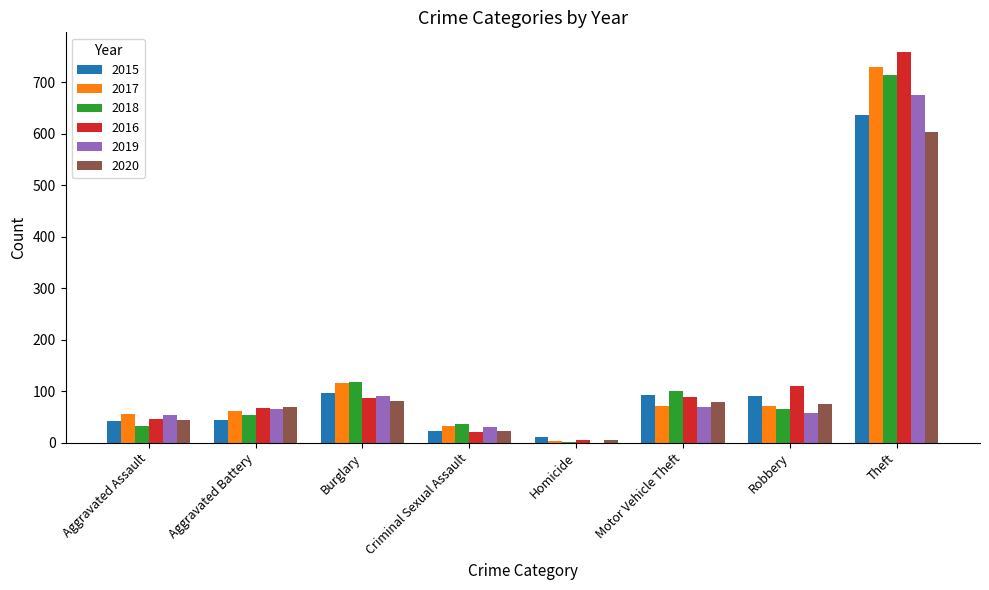

What value does the 2018 series have at Aggravated Battery, to the nearest 100?

100